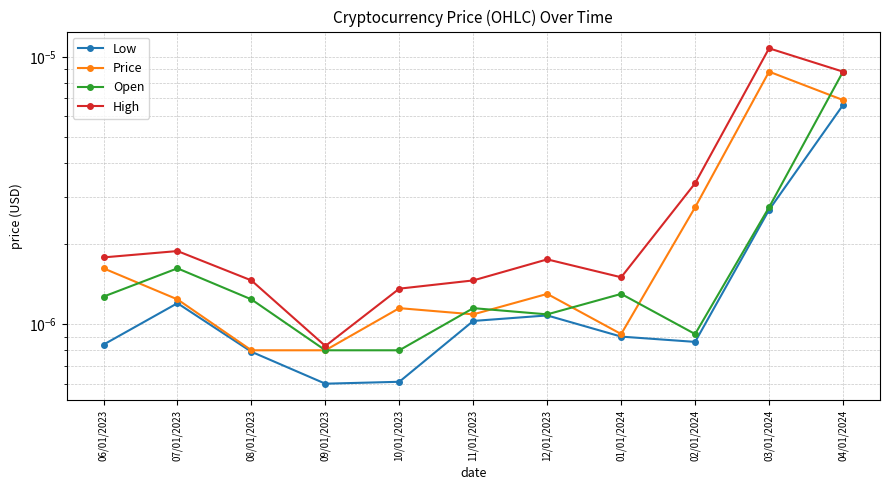

At which label is High closest to 0?

09/01/2023